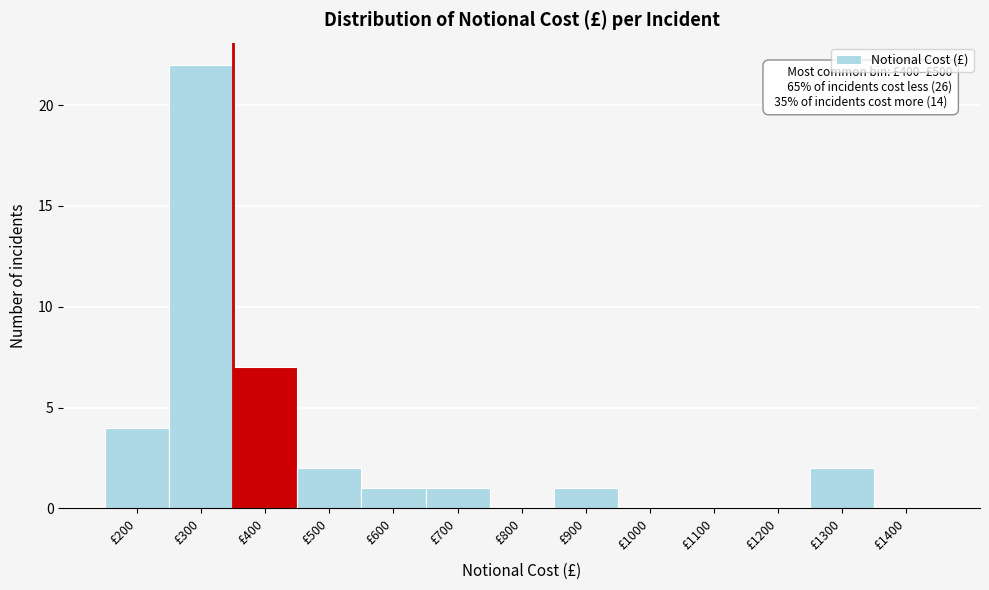

Reading left to right, transcribe all the data shown in this chart.

£200=4	£300=22	£400=7	£500=2	£600=1	£700=1	£800=0	£900=1	£1000=0	£1100=0	£1200=0	£1300=2	£1400=0